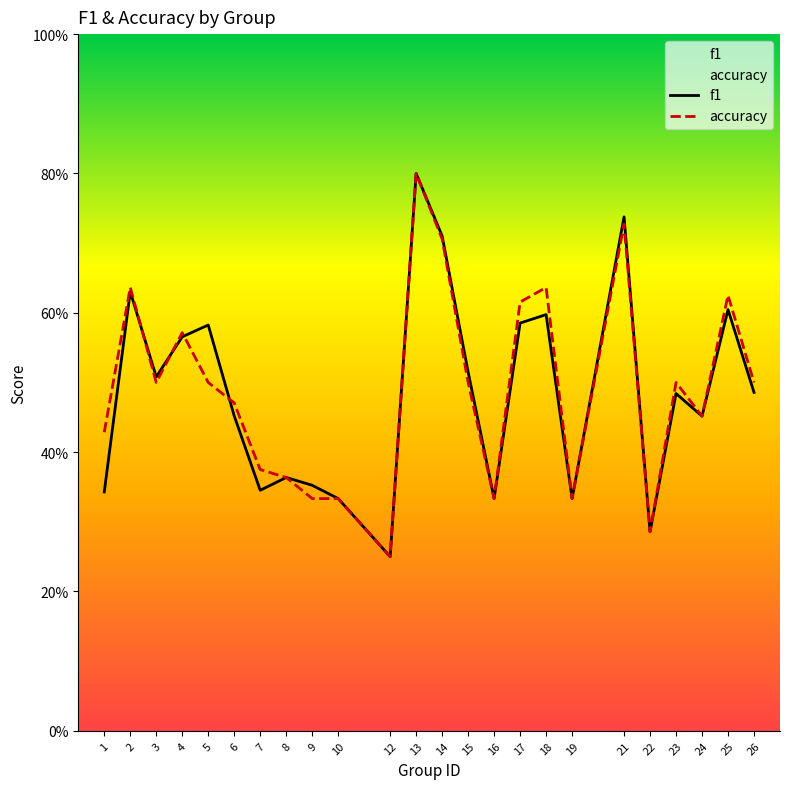

What is the greatest value displayed?

0.8